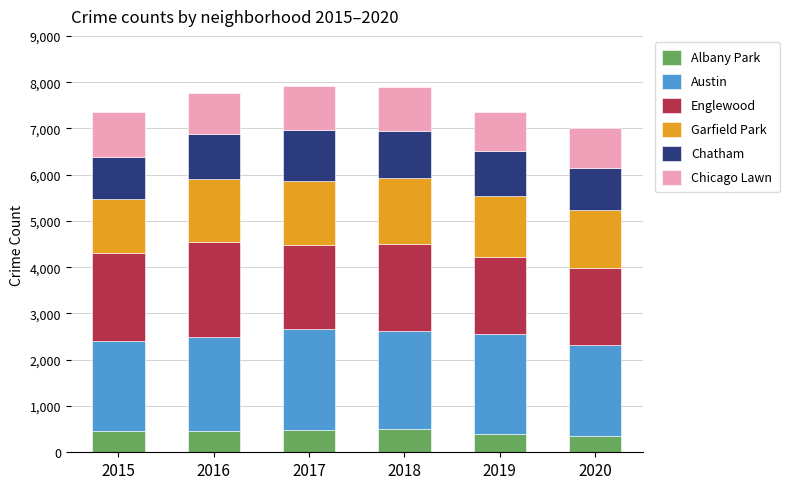

The value of Albany Park at 2018 is 874. True or false?

False